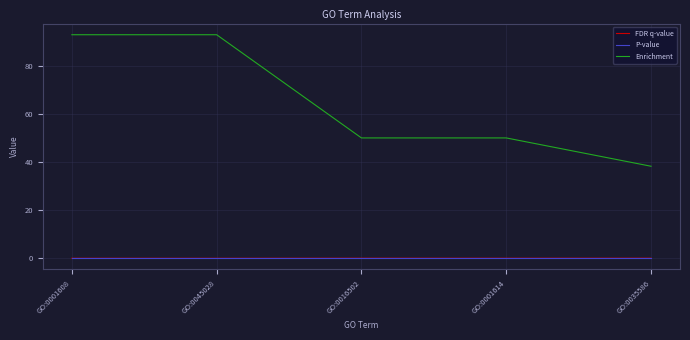

The value of P-value at GO:0001614 is 0.0. True or false?

True